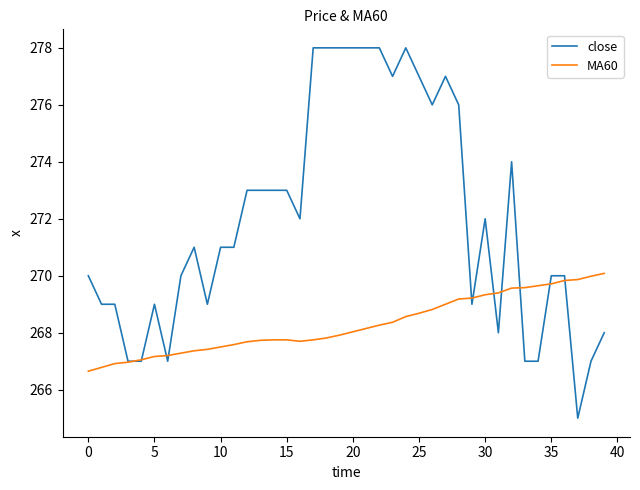

List the series in order of their peak value, lowest first.

MA60, close